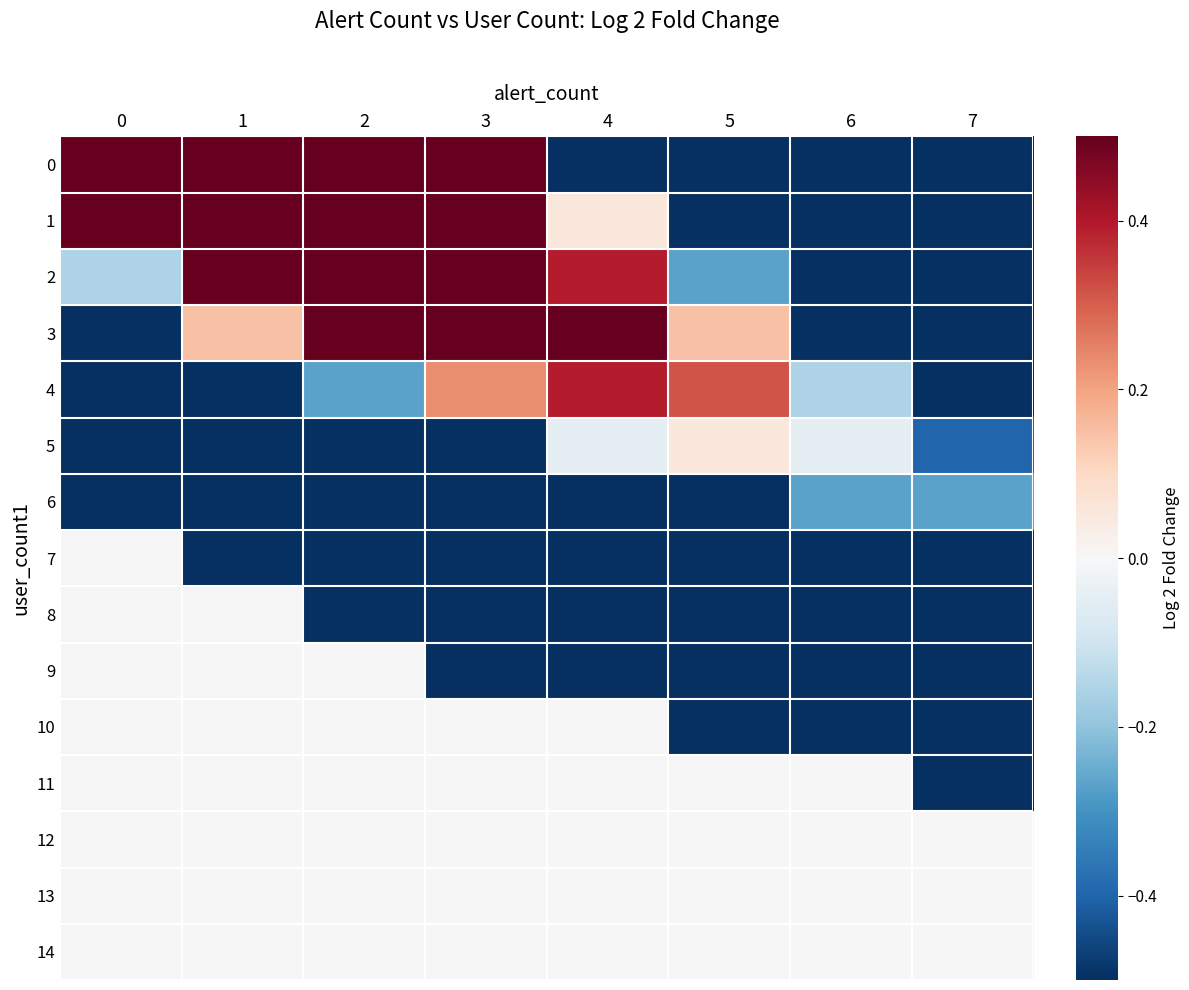

Reading left to right, what are all the values shown in this chart?

0: 0=3.5	1=2.6	2=1.6	3=0.6	4=-0.5	5=-1.5	6=-2.3	7=-2.9
1: 0=1.7	1=2.1	2=1.4	3=0.8	4=0.1	5=-0.9	6=-1.9	7=-2.3
2: 0=-0.2	1=1.0	2=1.1	3=1.0	4=0.4	5=-0.3	6=-1.0	7=-1.9
3: 0=-0.7	1=0.1	2=0.7	3=0.8	4=0.7	5=0.1	6=-0.5	7=-1.3
4: 0=-1.9	1=-0.9	2=-0.3	3=0.2	4=0.4	5=0.3	6=-0.2	7=-0.7
5: 0=-2.3	1=-1.5	2=-1.0	3=-0.5	4=-0.0	5=0.1	6=-0.0	7=-0.4
6: 0=-2.9	1=-2.3	2=-1.9	3=-1.3	4=-0.9	5=-0.5	6=-0.3	7=-0.3
7: 0=0.0	1=-2.9	2=-2.9	3=-2.3	4=-1.5	5=-1.3	6=-0.9	7=-0.5
8: 0=0.0	1=0.0	2=-2.9	3=-2.9	4=-2.3	5=-1.9	6=-1.5	7=-1.0
9: 0=0.0	1=0.0	2=0.0	3=-2.9	4=-2.9	5=-2.9	6=-2.3	7=-1.9
10: 0=0.0	1=0.0	2=0.0	3=0.0	4=0.0	5=-2.9	6=-2.9	7=-2.3
11: 0=0.0	1=0.0	2=0.0	3=0.0	4=0.0	5=0.0	6=0.0	7=-2.9
12: 0=0.0	1=0.0	2=0.0	3=0.0	4=0.0	5=0.0	6=0.0	7=0.0
13: 0=0.0	1=0.0	2=0.0	3=0.0	4=0.0	5=0.0	6=0.0	7=0.0
14: 0=0.0	1=0.0	2=0.0	3=0.0	4=0.0	5=0.0	6=0.0	7=0.0